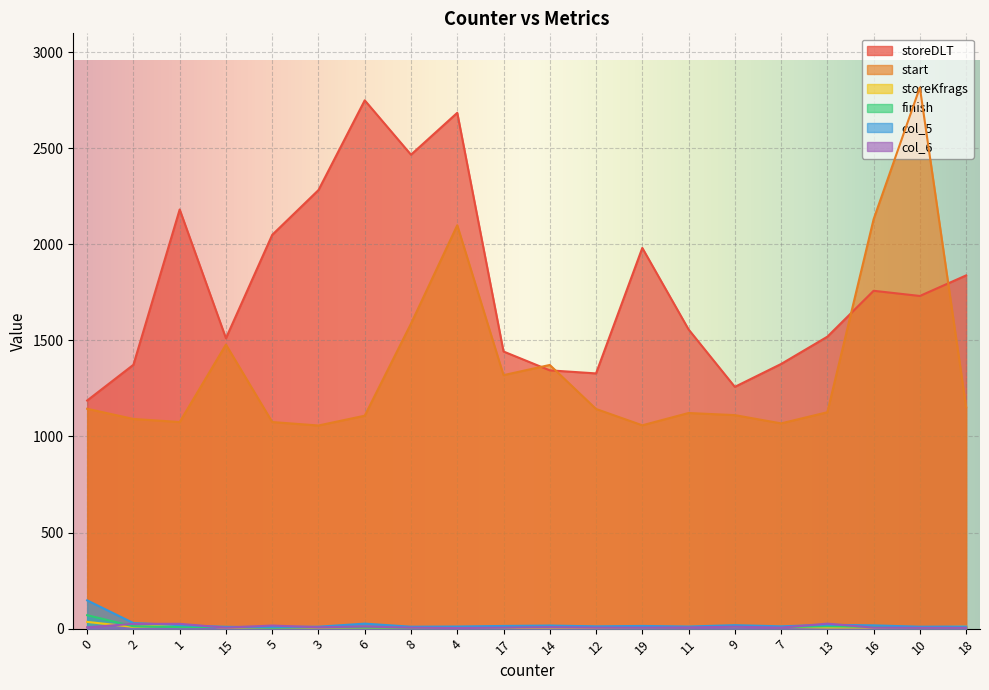

Count the number of categories in the chart.

20